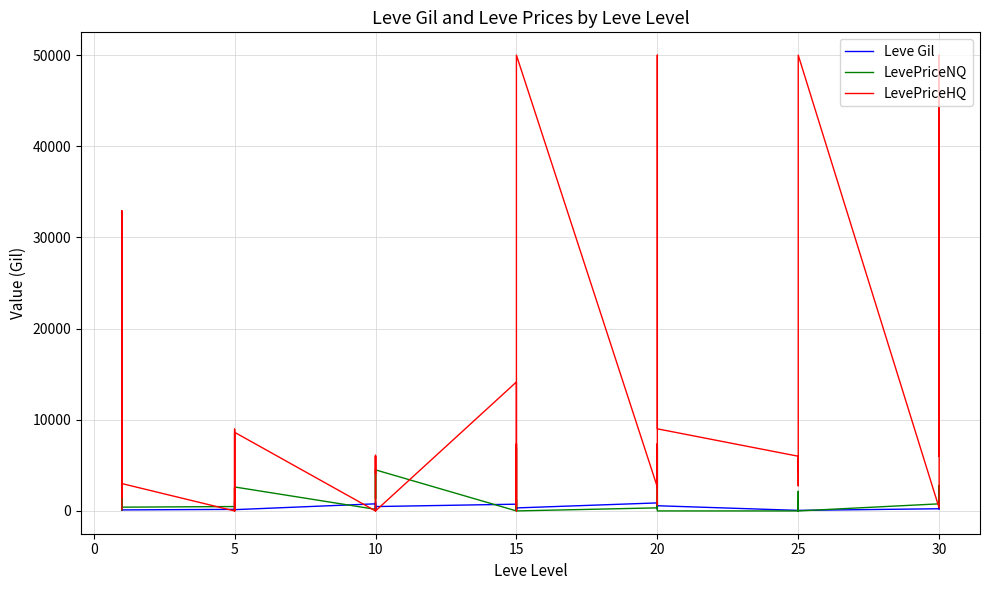

How many interior local valleys does the LevePriceHQ series have?

14